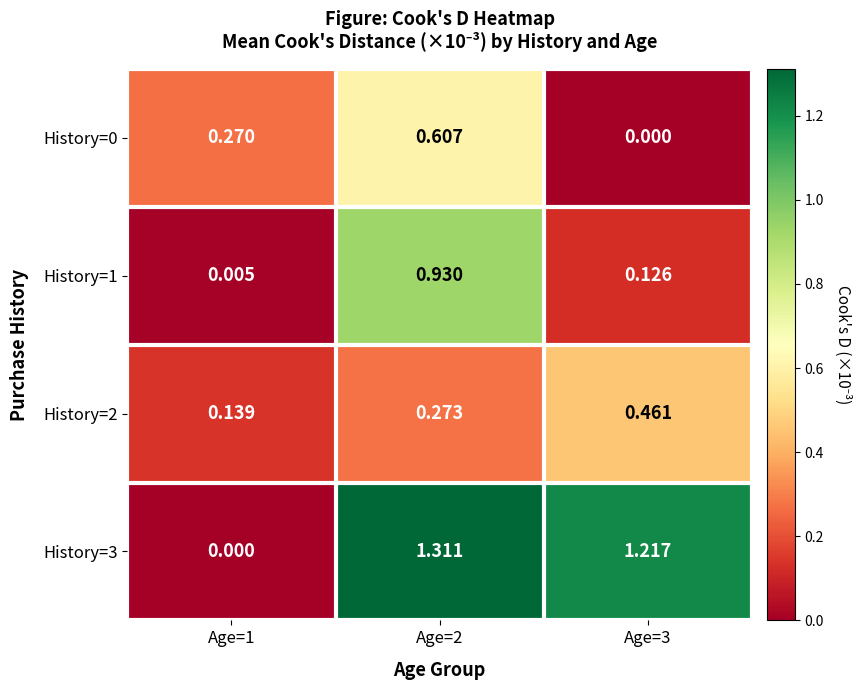

Which series has the widest spread of values?

History=3